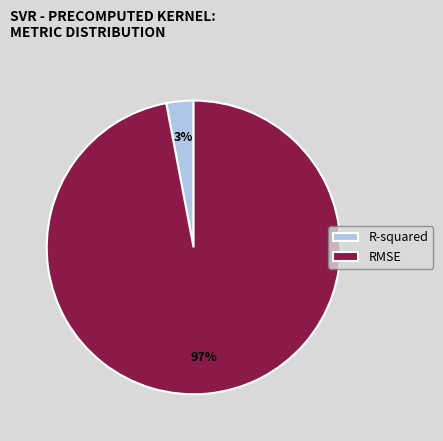

To the nearest percent, what portion does R-squared represent?

3%